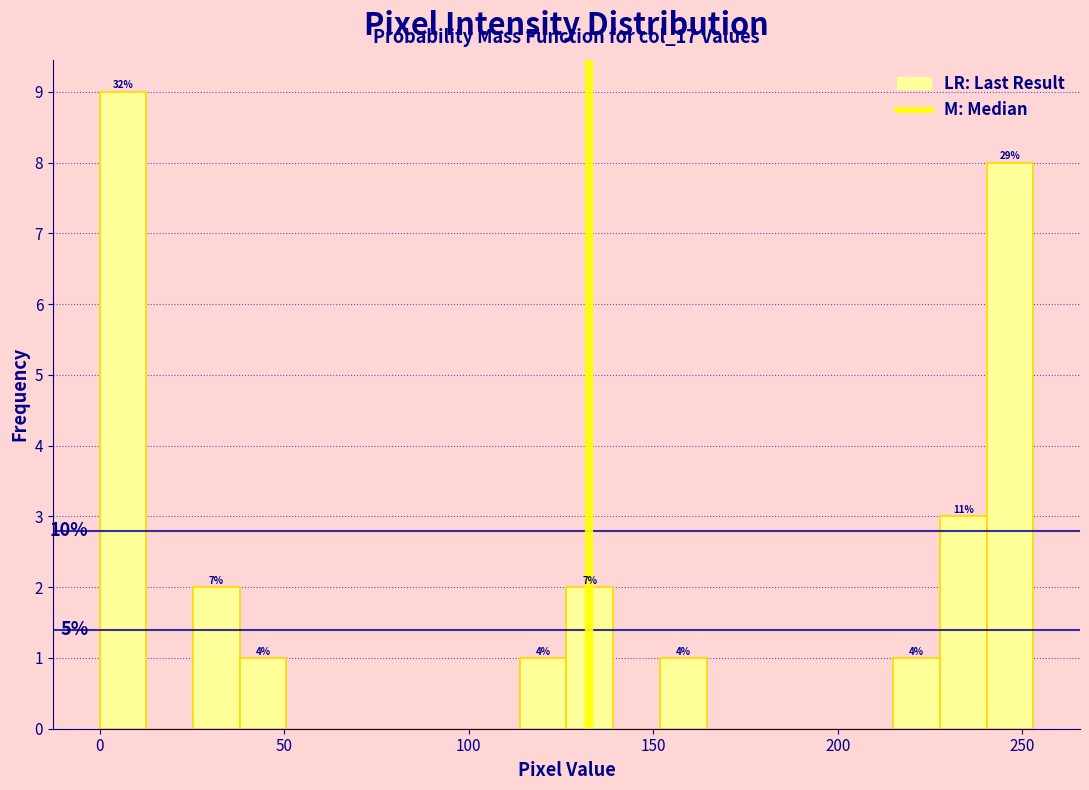

Read against the x-axis, roughly where is the centre of the tallest bar?

5